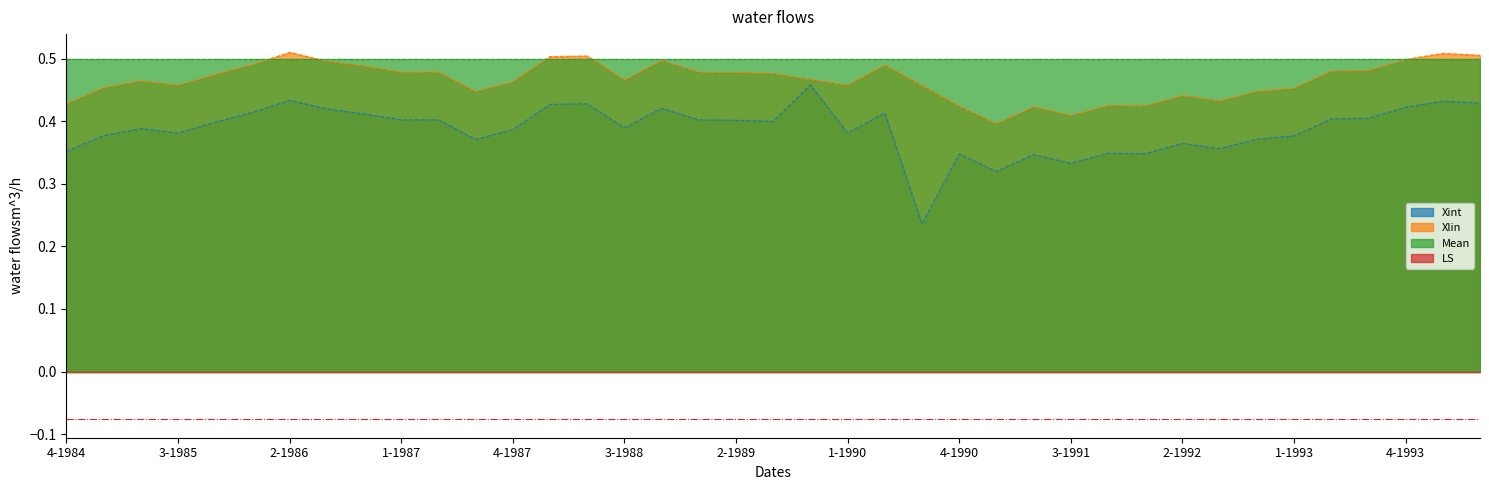

Which label corresponds to the largest value in the chart?

2-1986